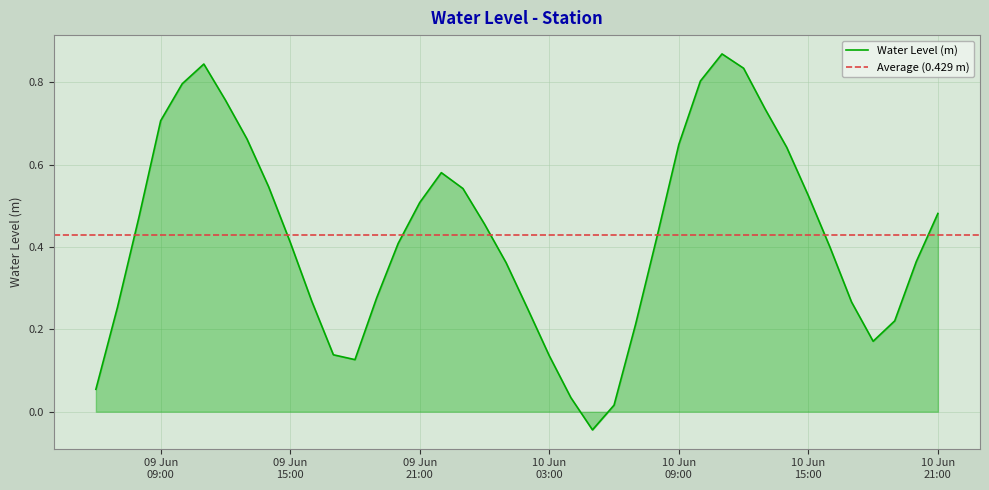

What is the maximum value shown in the chart?

0.9